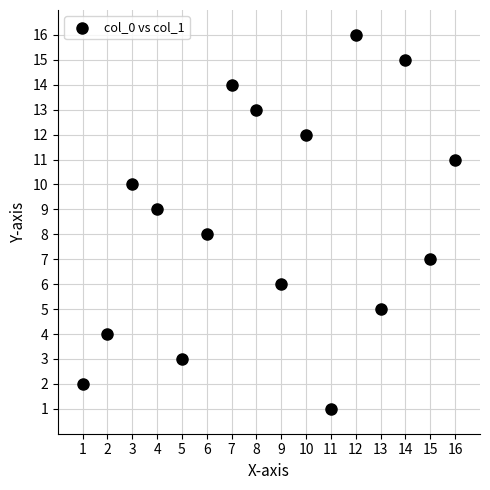

What is the range of Y values (max minus min)?

15